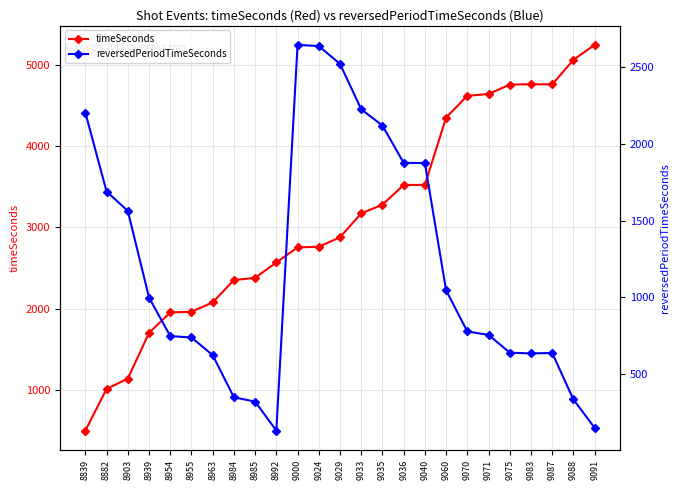

What is the total value across all series at 9060?

5400